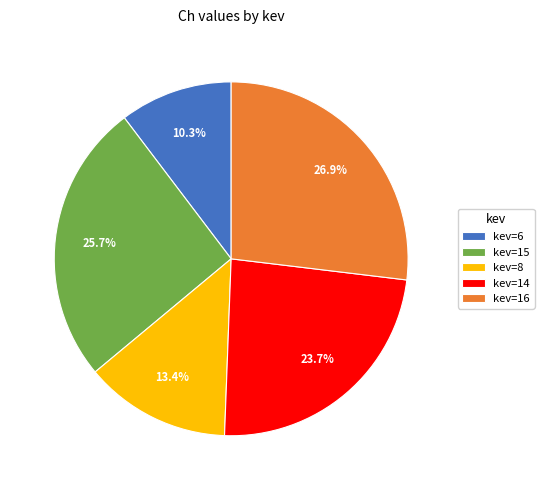

Does kev=6 account for over 50% of the chart?

No